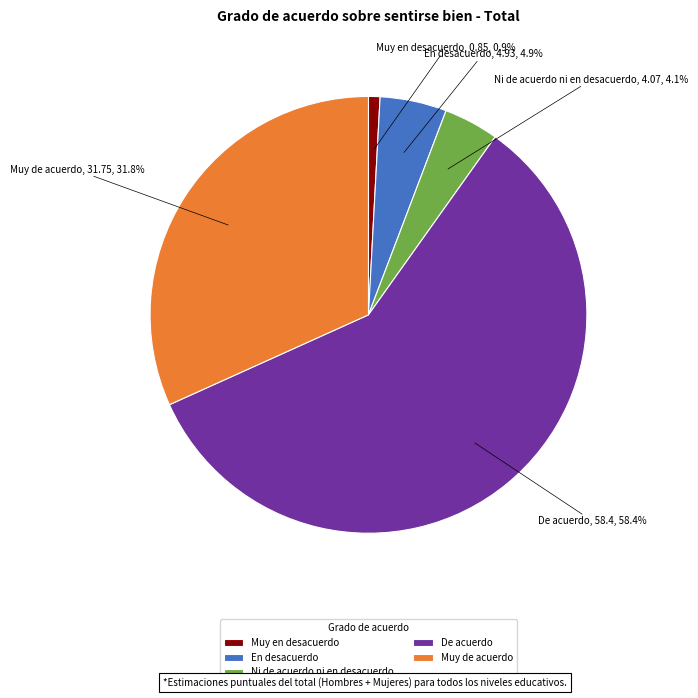

To the nearest percent, what percentage of the pie is De acuerdo?

58%